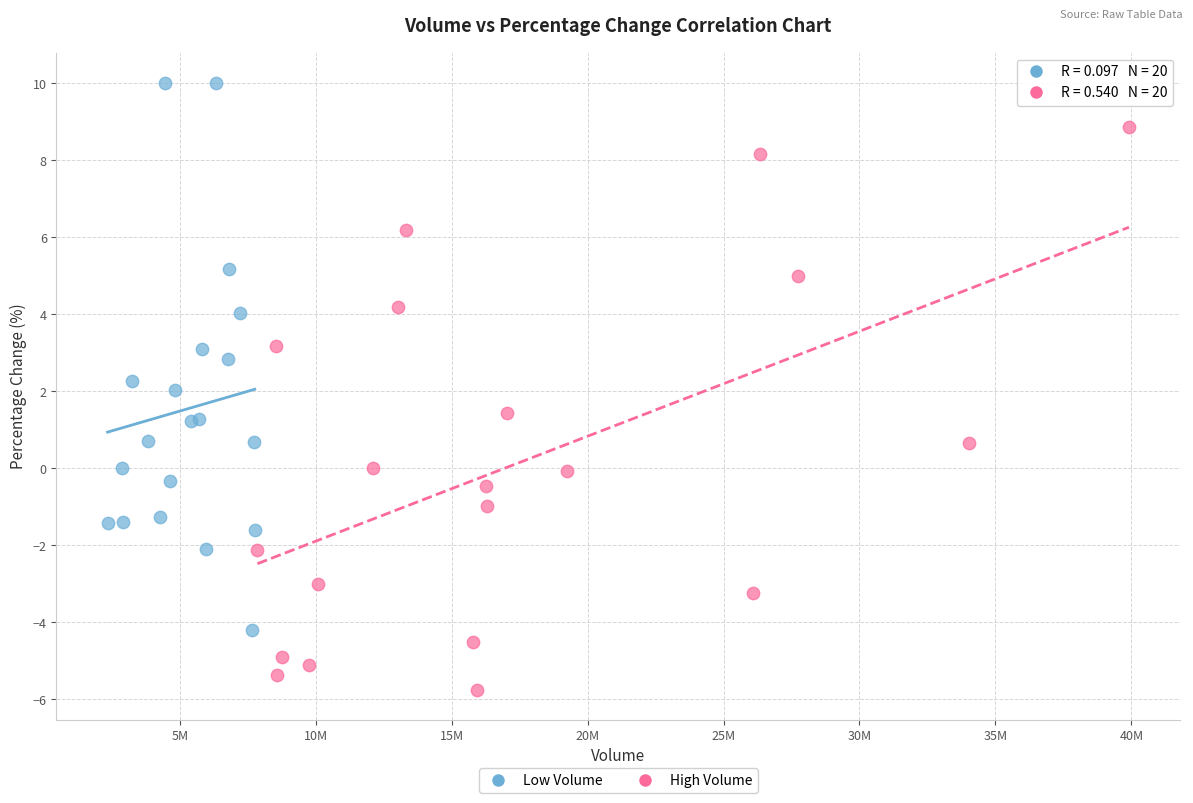

Which series contains the highest Y value?

Low Volume